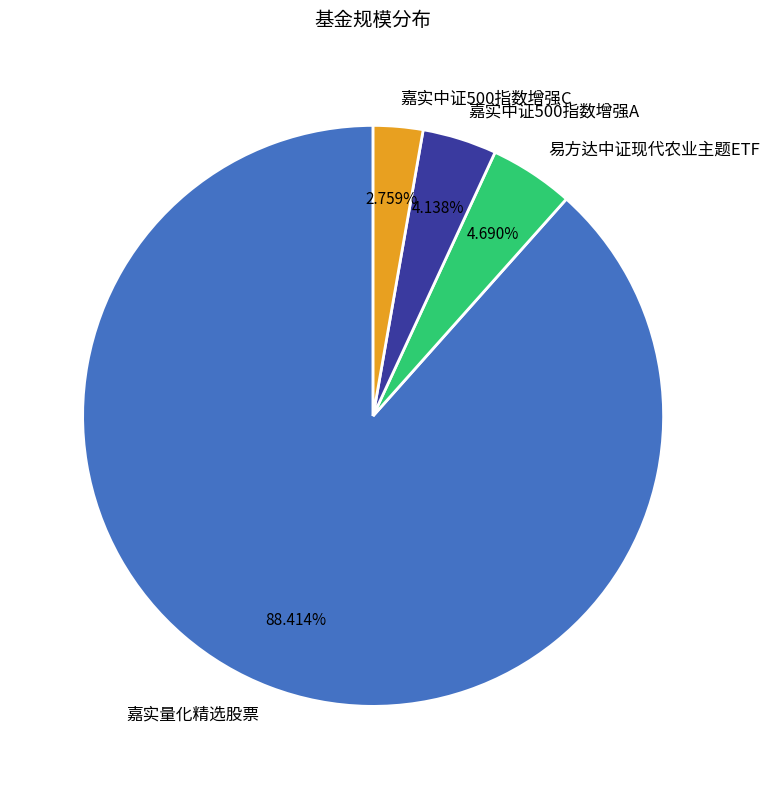

To the nearest percent, what portion does 嘉实量化精选股票 represent?

88%